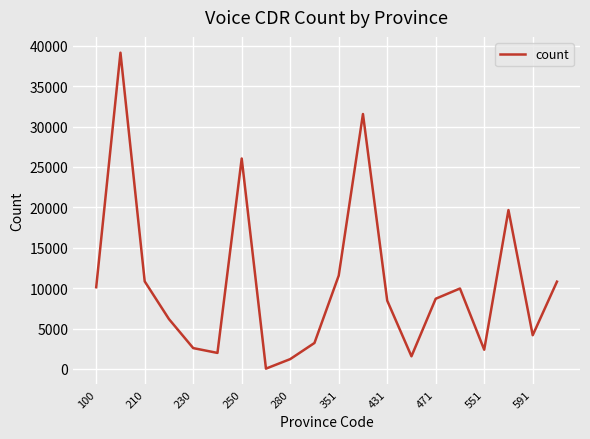

What is the maximum value shown in the chart?

39153